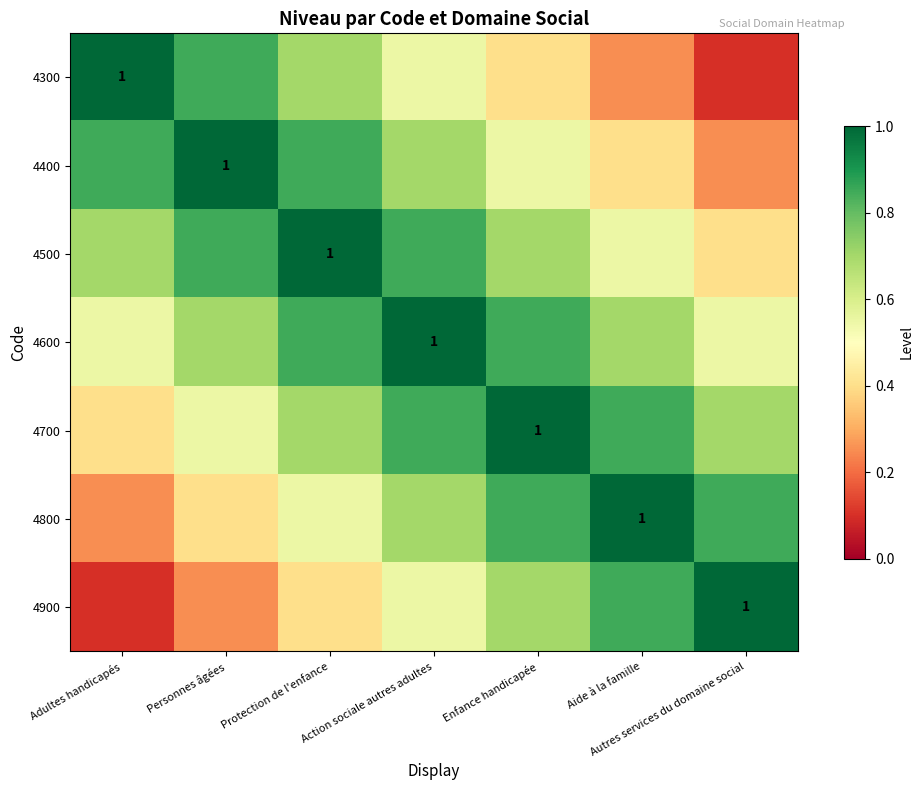

What is the sum of the 4900 values at Enfance handicapée and Aide à la famille?

1.5